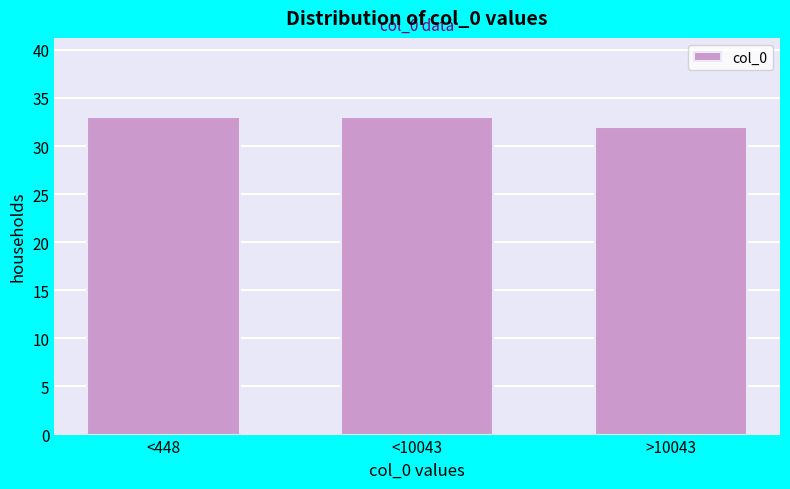

Reading right to left, extract all data points from this chart.

32	33	33